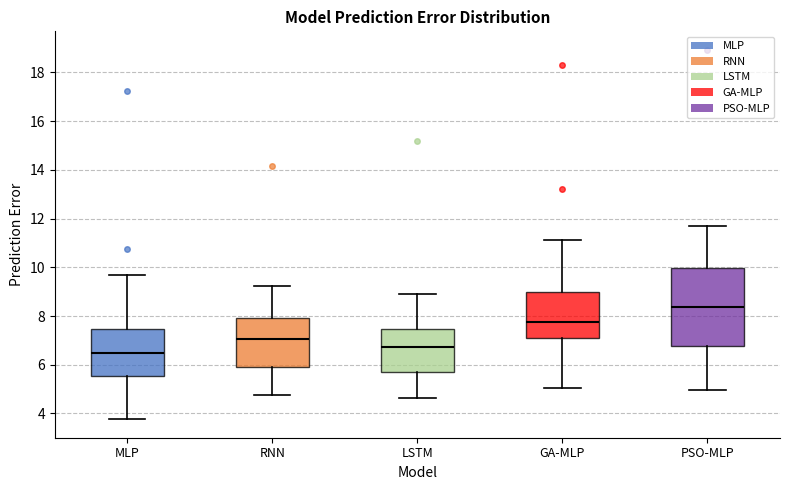

Reading left to right, read every box against the y-axis: the position of its median line, the range the box covers, and the ends of its whiskers. The values are not printed on the chart, so give them approximately, as read against the axis.

MLP: median 6.4, box 5.6 to 7.4, whiskers 3.8 to 9.6
RNN: median 7.0, box 6.0 to 8.0, whiskers 4.8 to 9.2
LSTM: median 6.8, box 5.6 to 7.4, whiskers 4.6 to 8.8
GA-MLP: median 7.8, box 7.0 to 9.0, whiskers 5.0 to 11.2
PSO-MLP: median 8.4, box 6.8 to 10.0, whiskers 5.0 to 11.8